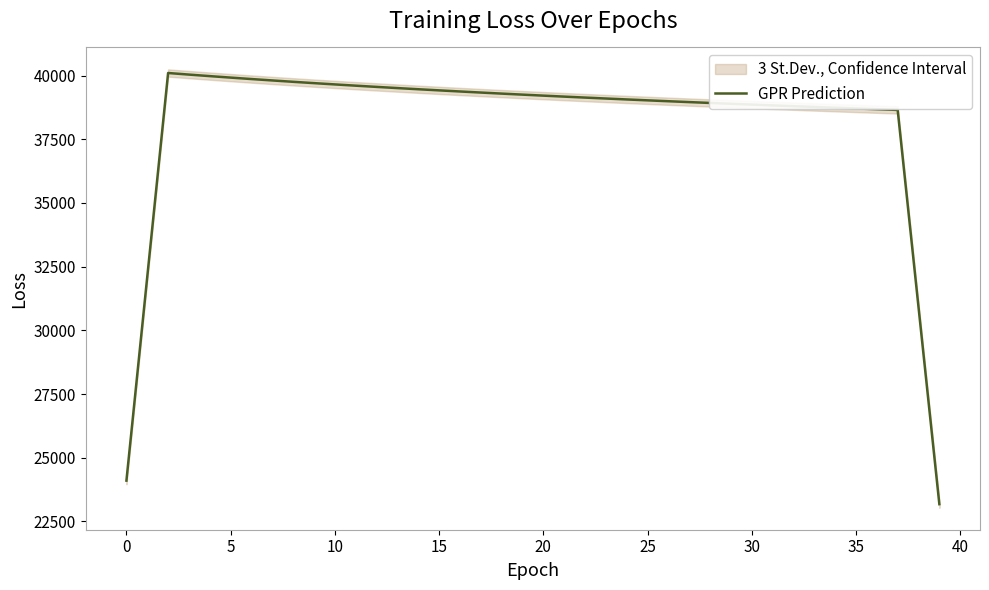

How many lines are shown in the chart?

1